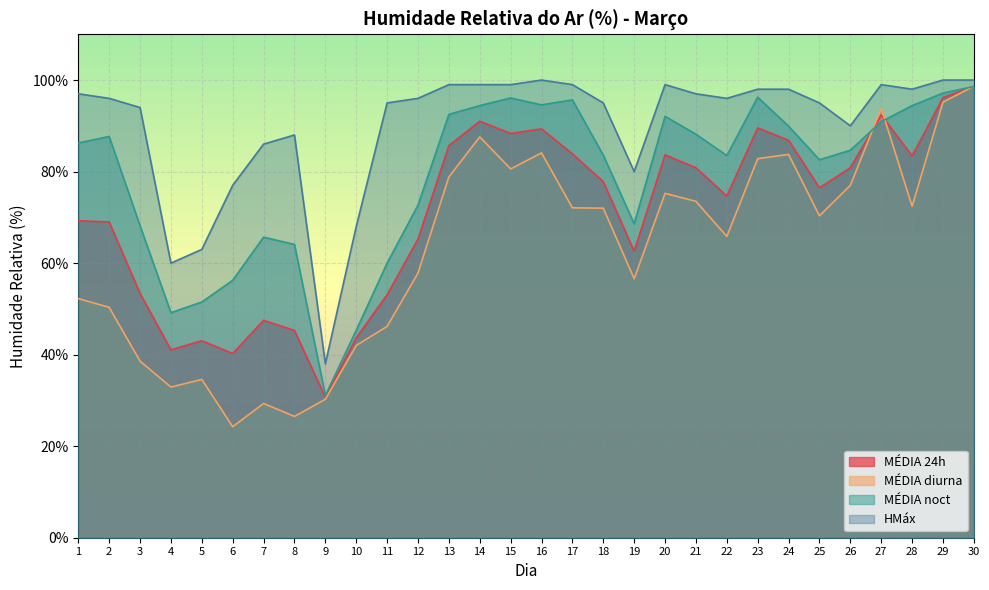

At how many categories does at least one series exceed 82?

24